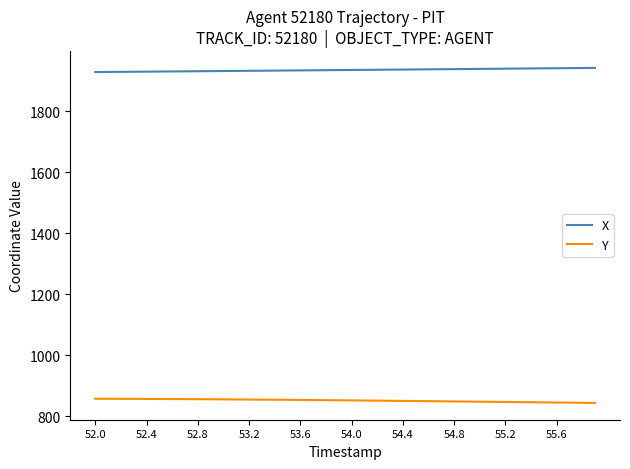

True or false: Y and X intersect in this chart.

False